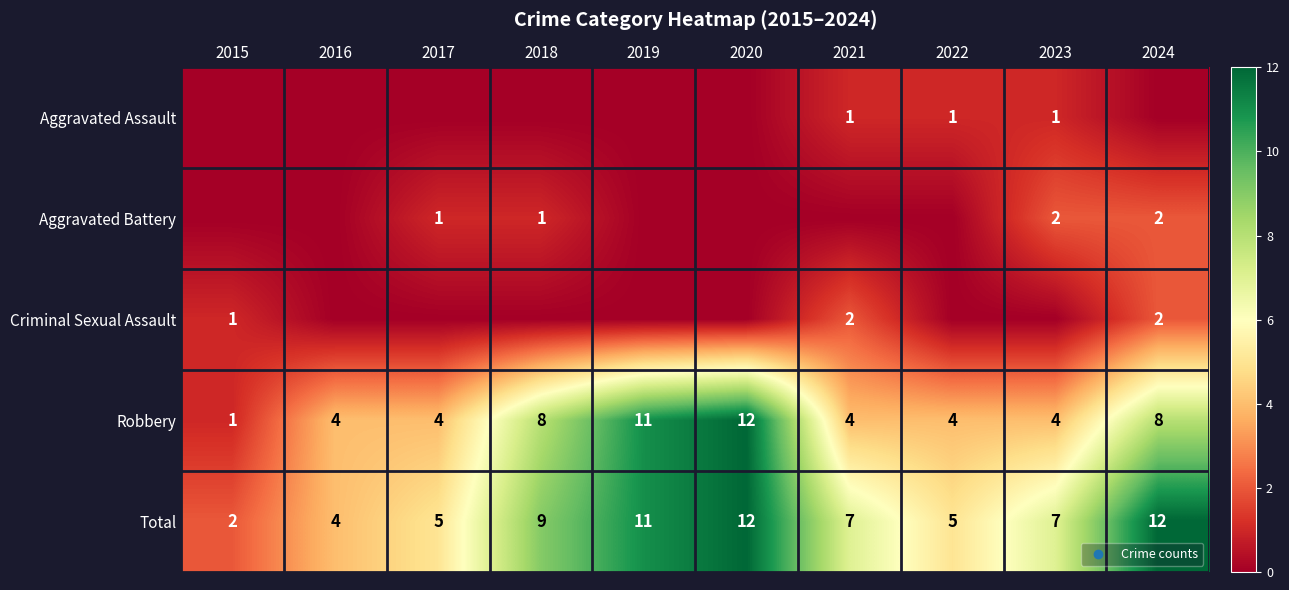

Count the number of data series in this chart.

5